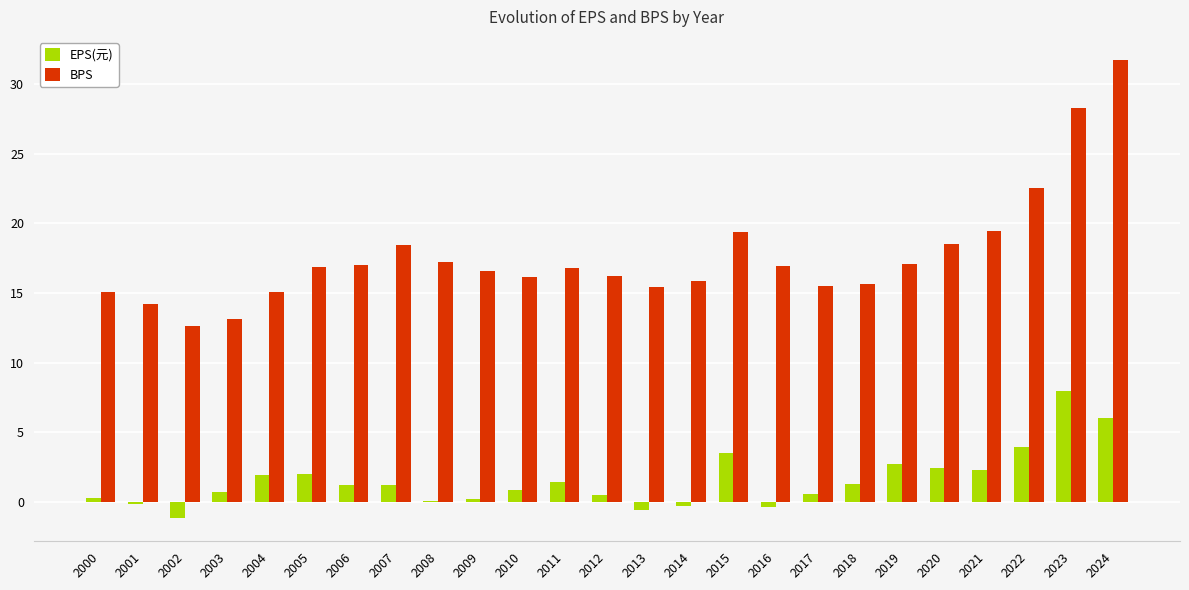

Where is BPS nearest to the value 22?

2022